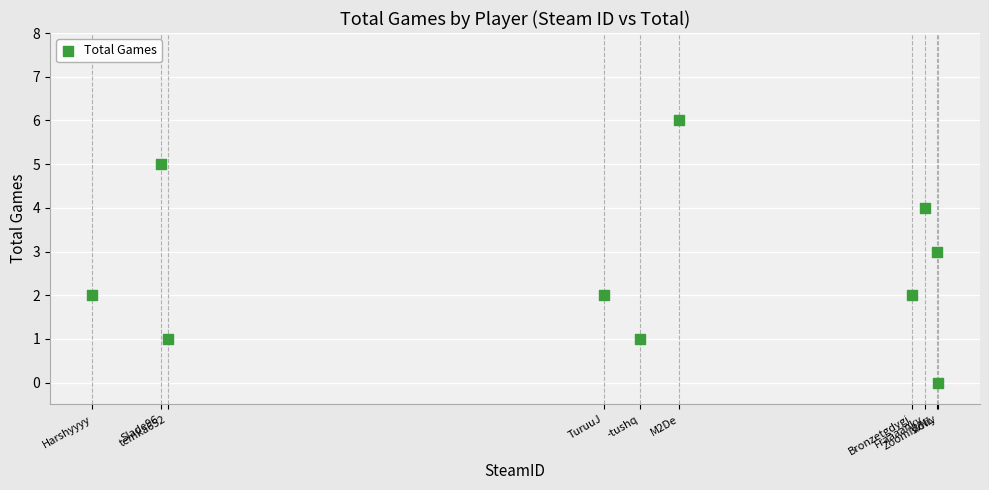

What is the range of X values (max minus min)?

1294517072